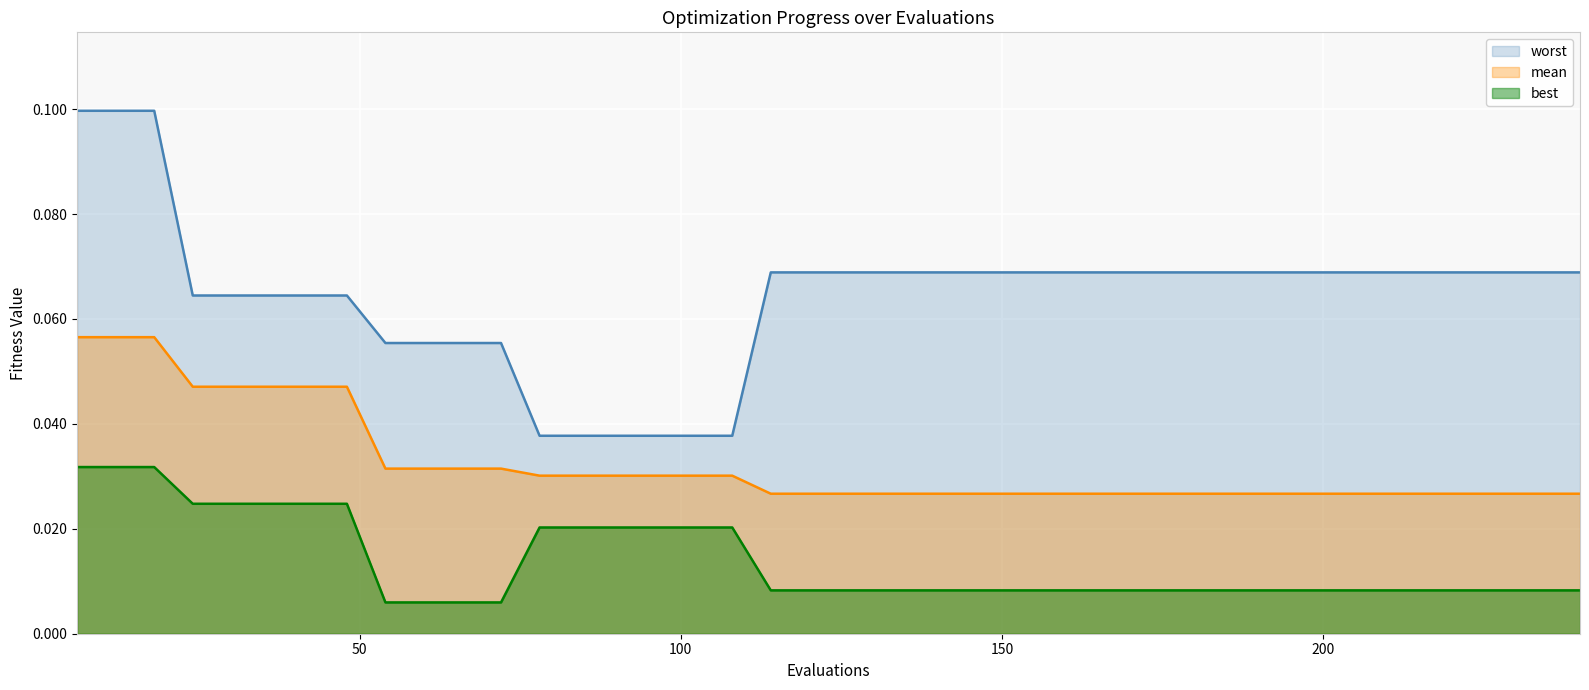

Rank the series by their average value, from highest to lowest.

worst, mean, best